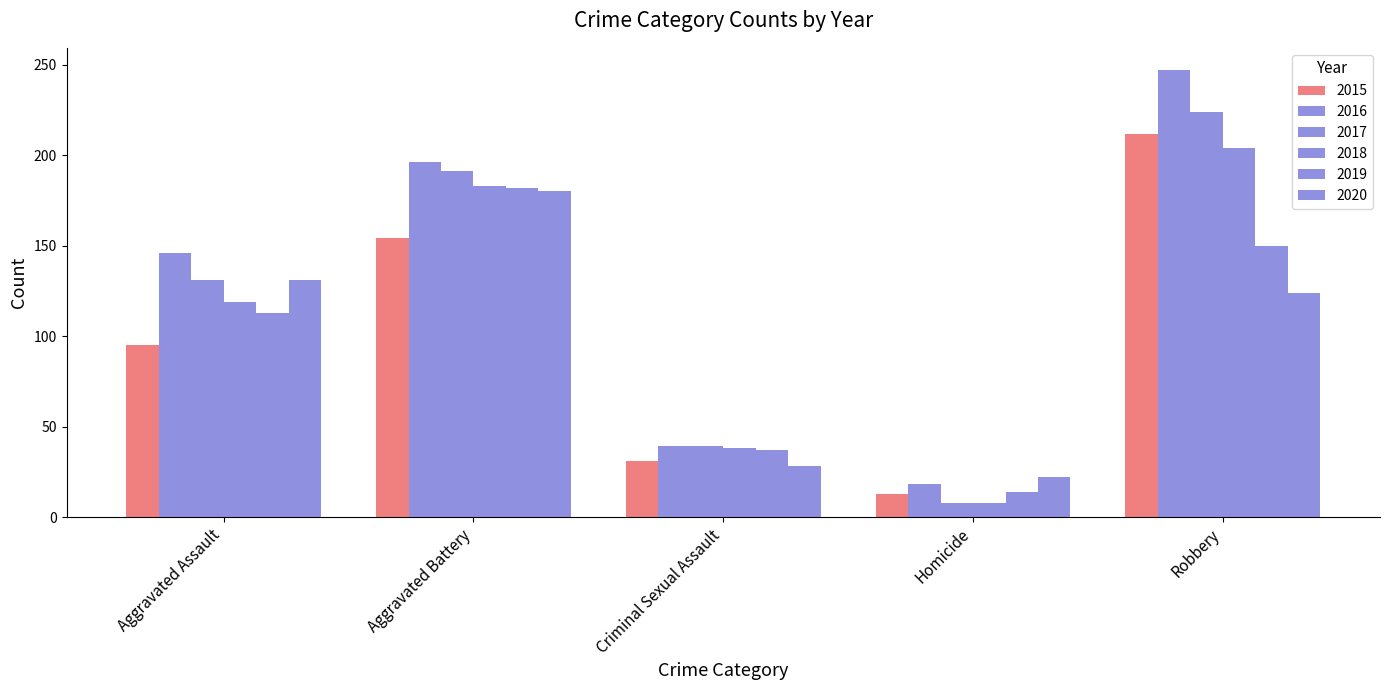

What is the value of the 2020 bar at the 1st from the left?

131